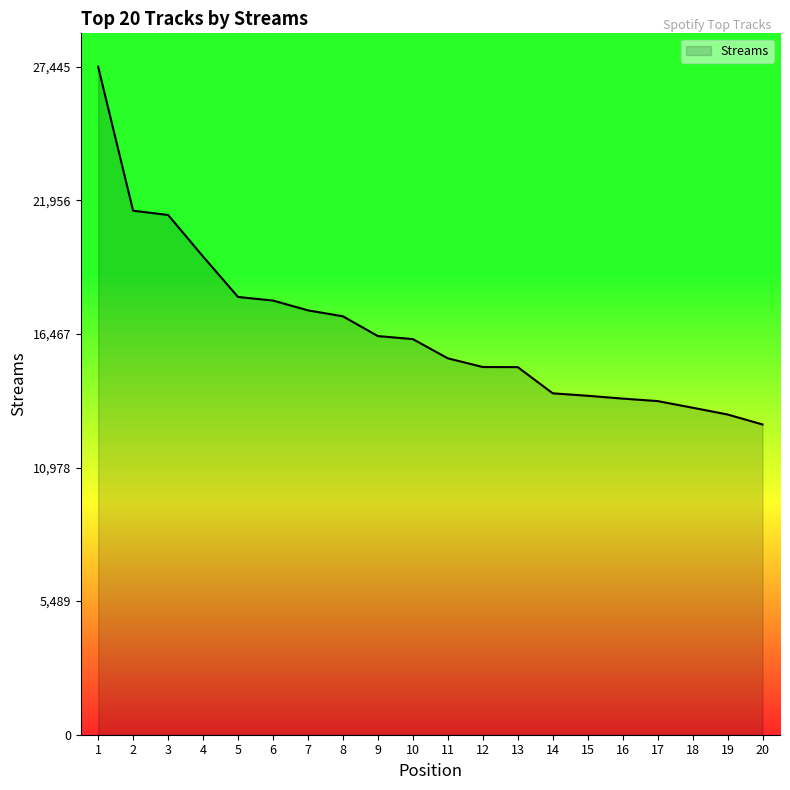

What is the sum of all values?

333551